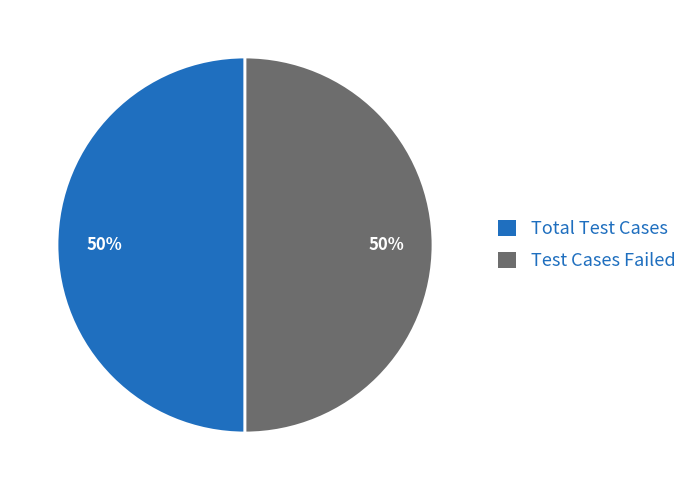

How many segments does this pie chart have?

2